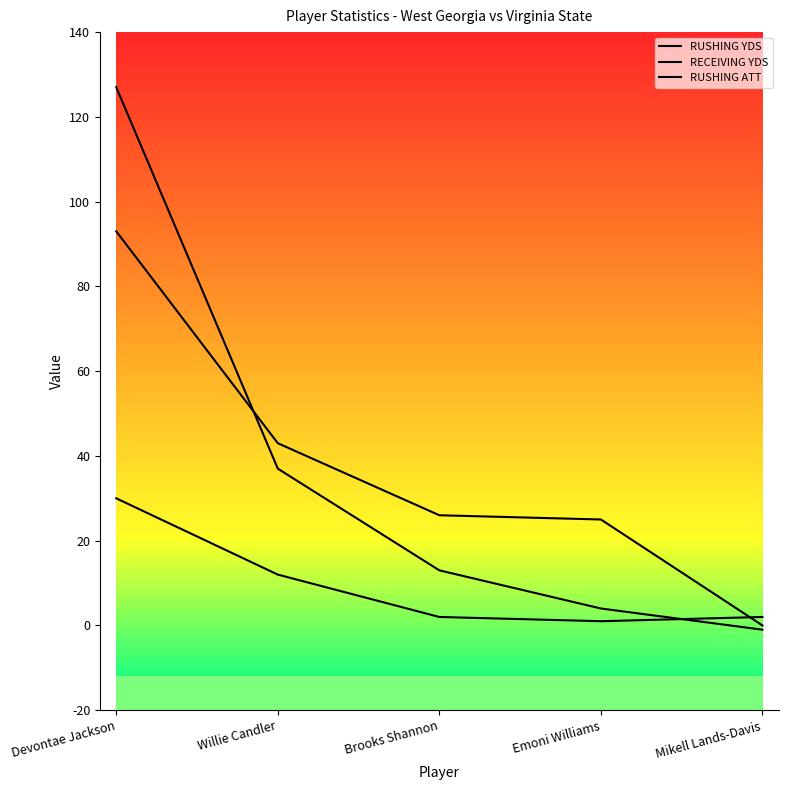

How many lines are shown in the chart?

3